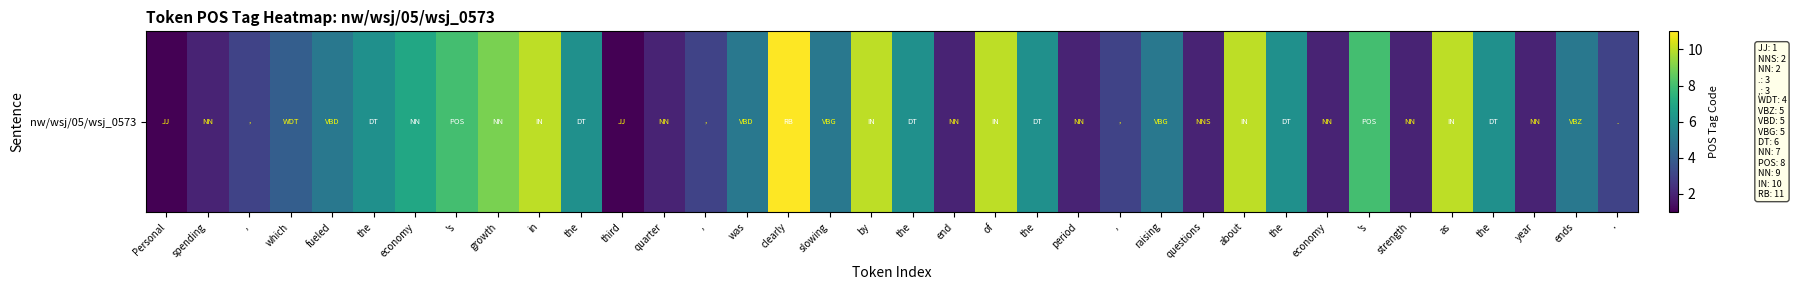

Reading left to right, what are all the values shown in this chart?

1	2	3	4	5	6	7	8	9	10	6	1	2	3	5	11	5	10	6	2	10	6	2	3	5	2	10	6	2	8	2	10	6	2	5	3